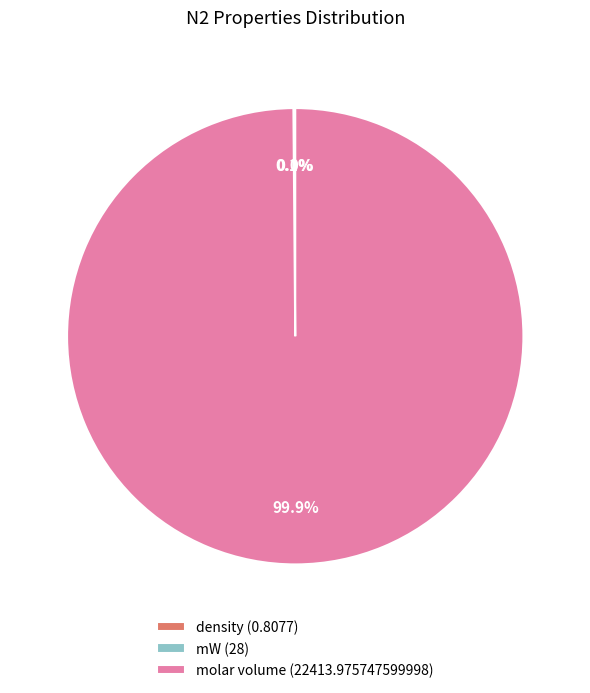

Does any single category account for the majority?

Yes